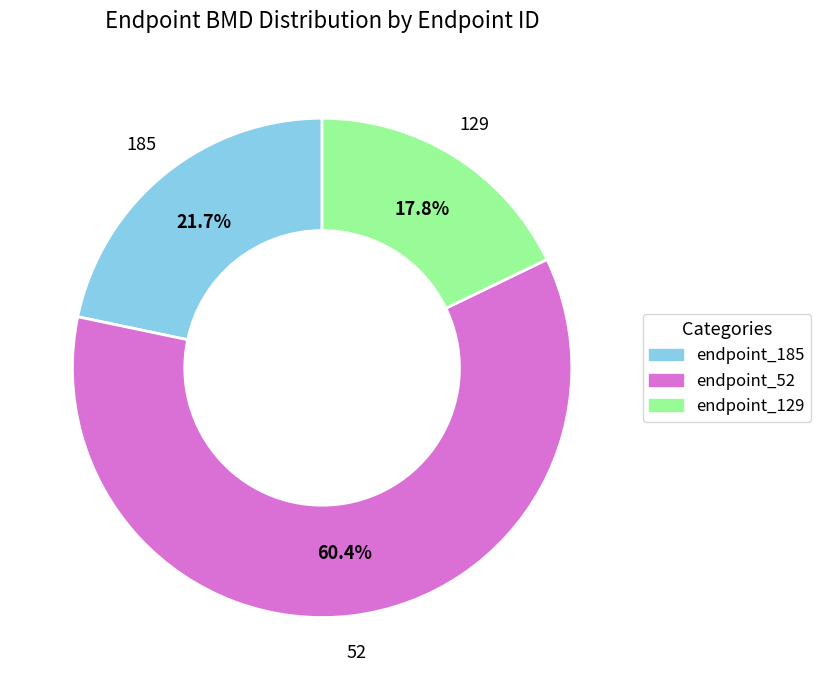

Is it true that endpoint_129 is 18% of the pie?

True